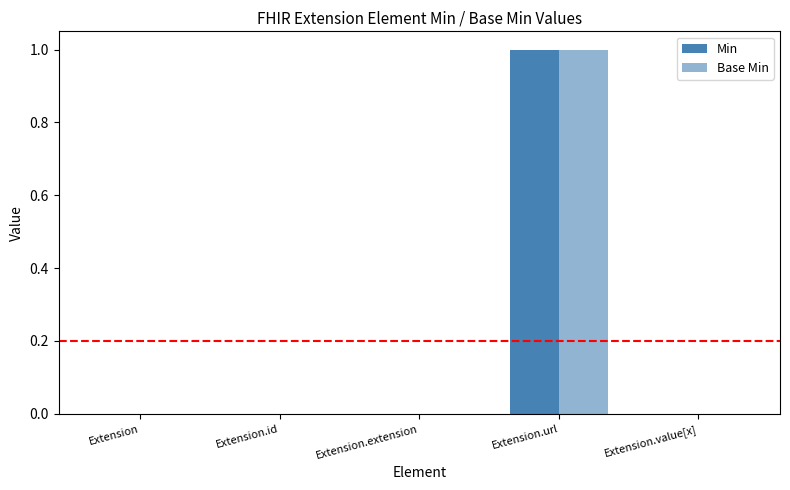

Count the number of categories in the chart.

5